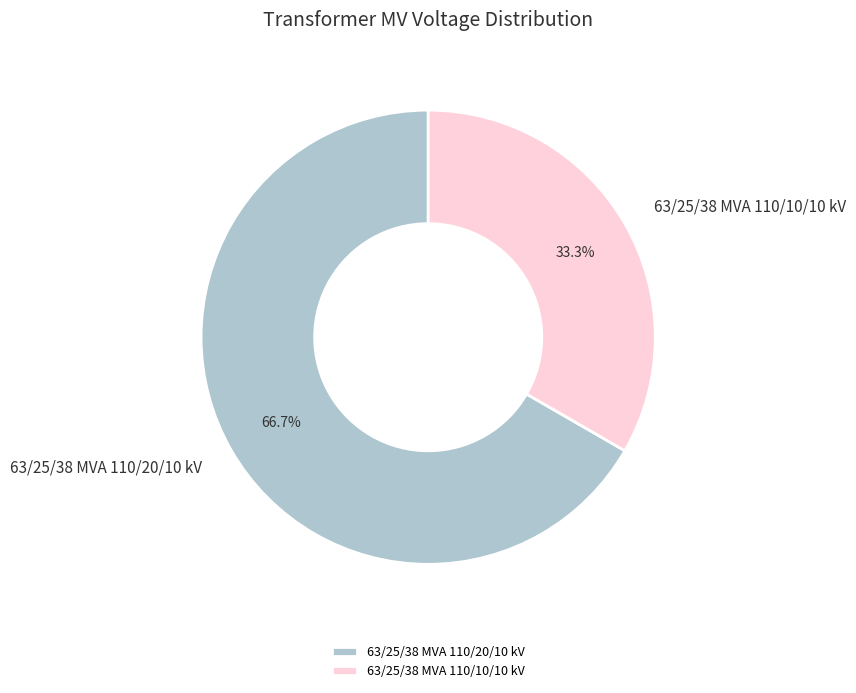

To the nearest percent, what is the difference between the 63/25/38 MVA 110/20/10 kV and 63/25/38 MVA 110/10/10 kV slice percentages?

33%